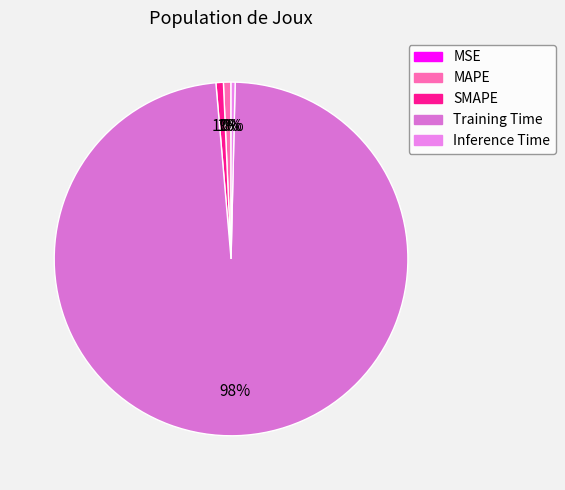

What percentage is the SMAPE slice, to the nearest percent?

1%